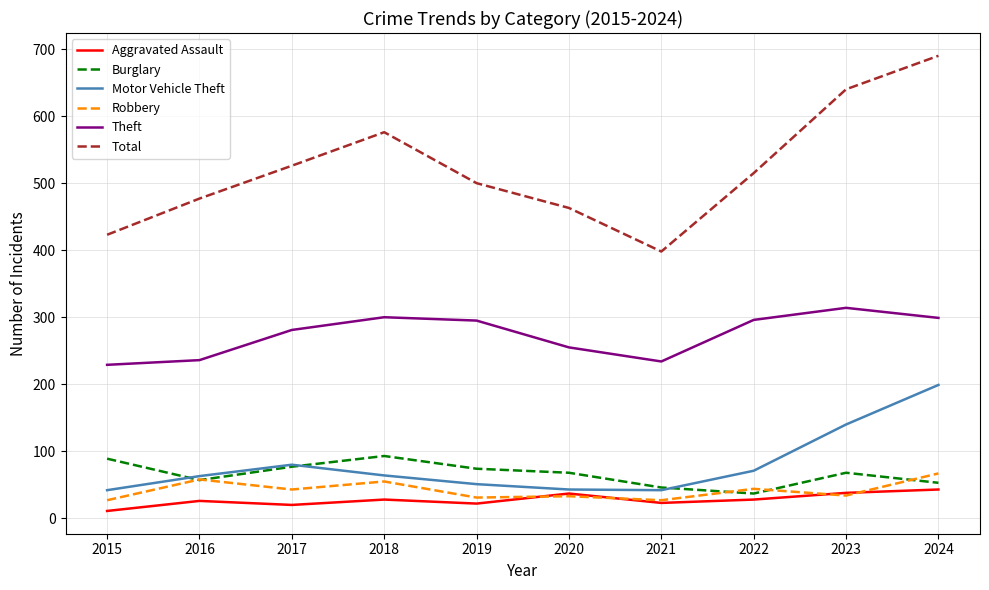

What is the maximum value for Theft?

314